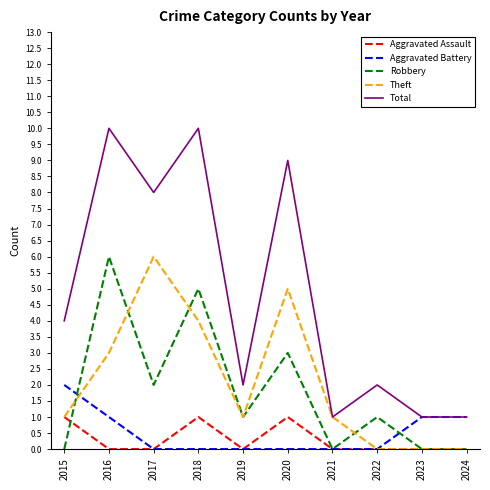

What is the sum of all Total values?

48